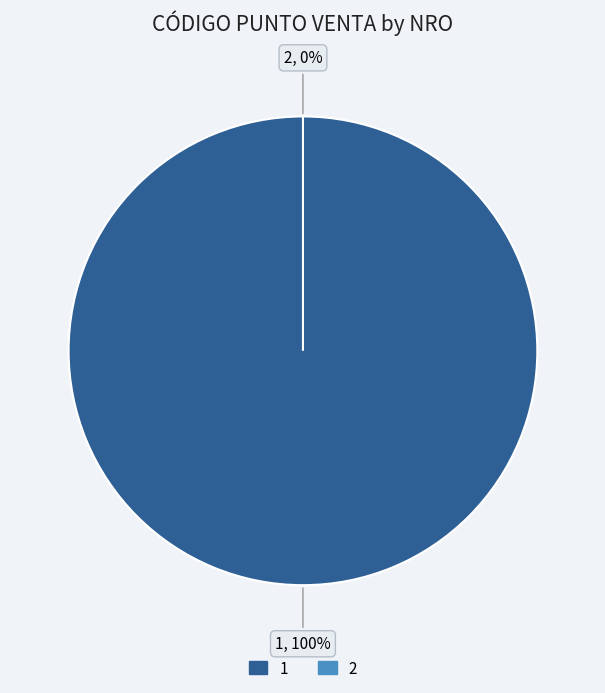

Which has a higher value, 1 or 2?

1